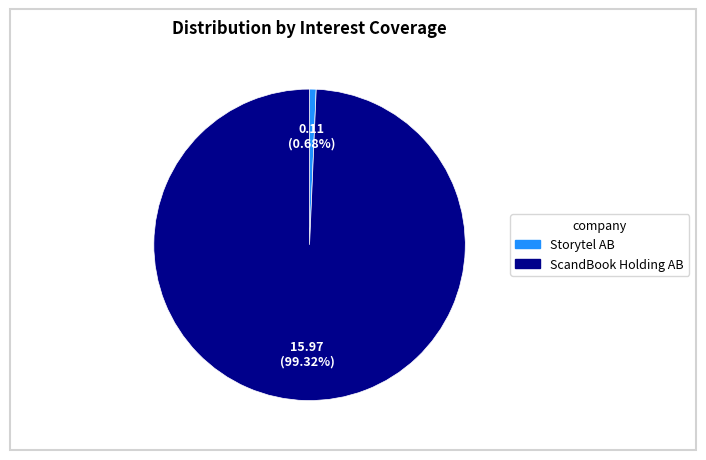

How many segments does this pie chart have?

2